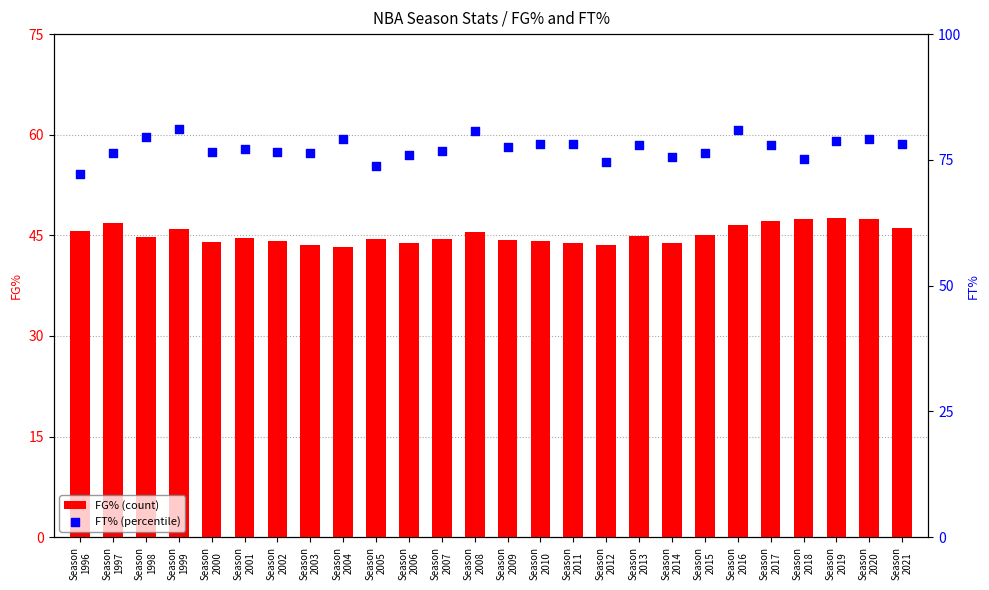

At which category is the sum across all series the highest?

Season
2016